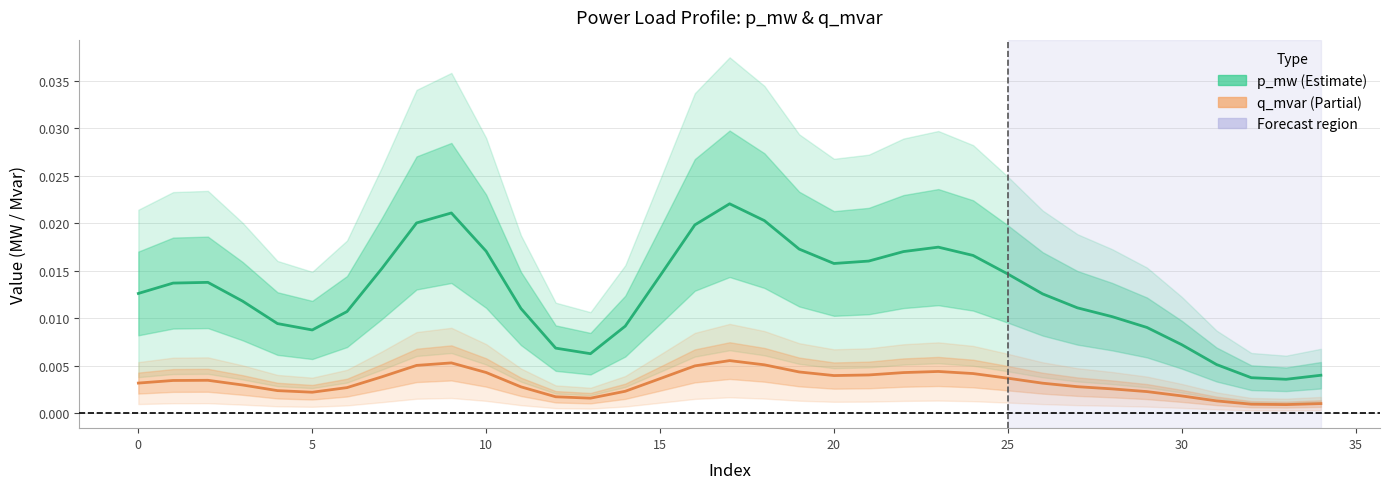

What are all the series names shown in the legend?

p_mw, q_mvar